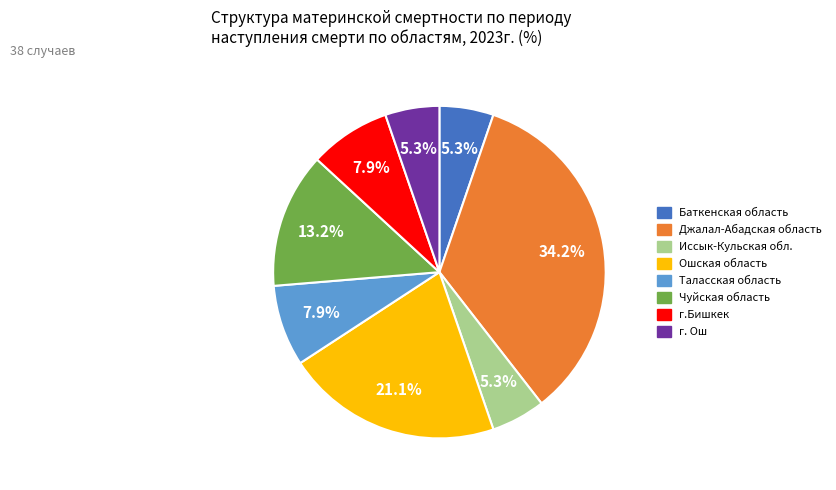

What is the ratio of the value at Чуйская область to the value at Иссык-Кульская обл.?

2.5